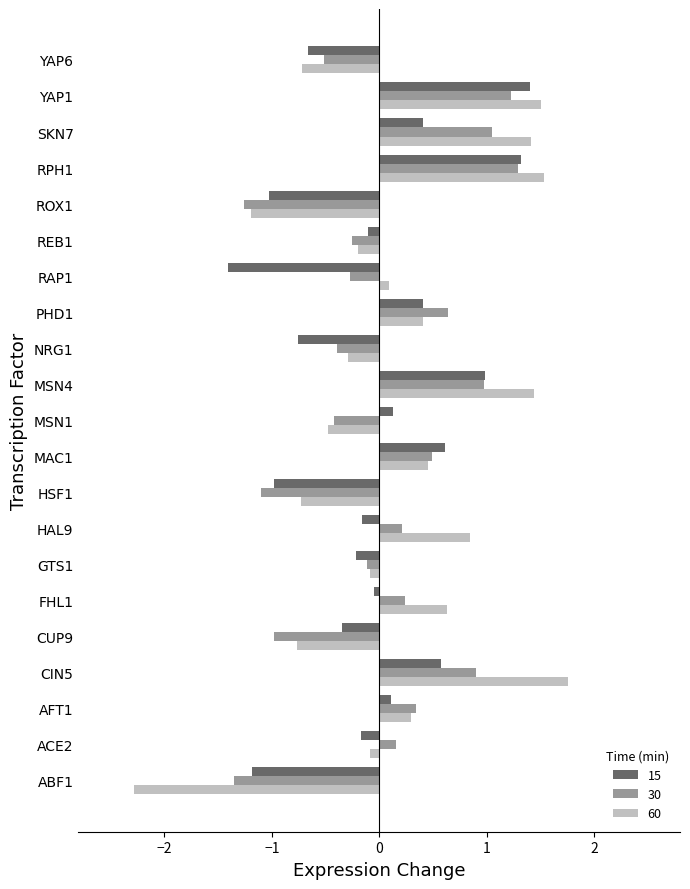

What is the greatest value displayed?

1.8